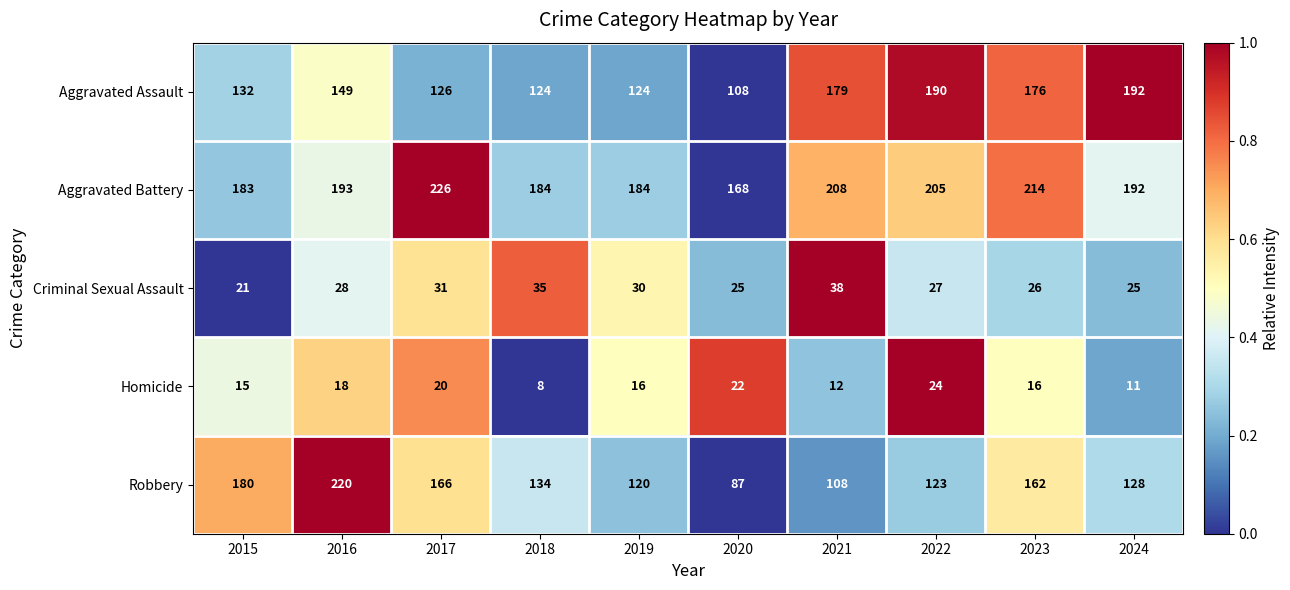

What is the highest value of the Robbery series?

220